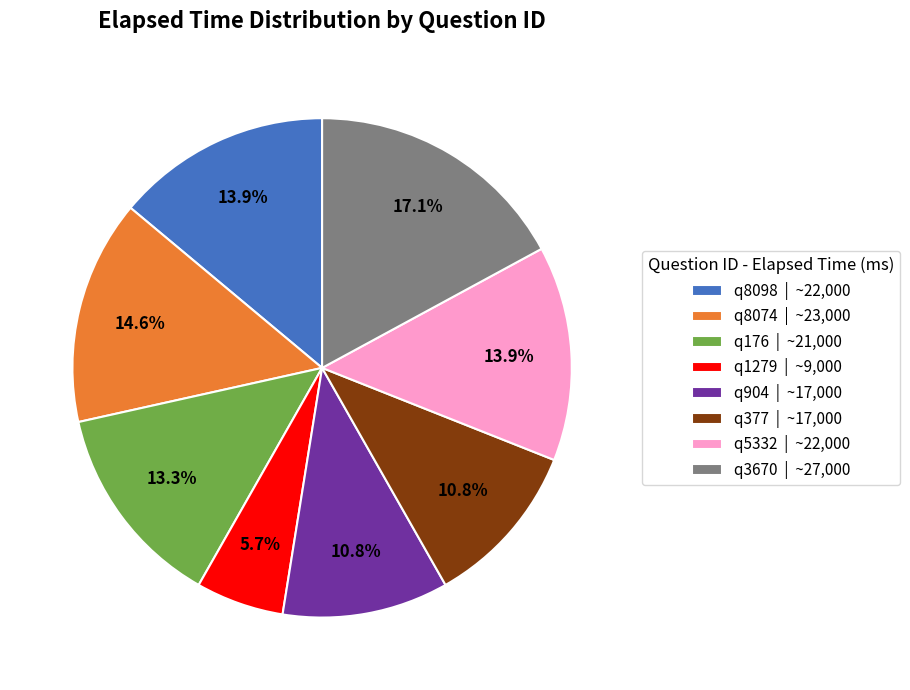

Which has a higher value, q3670 or q5332?

q3670